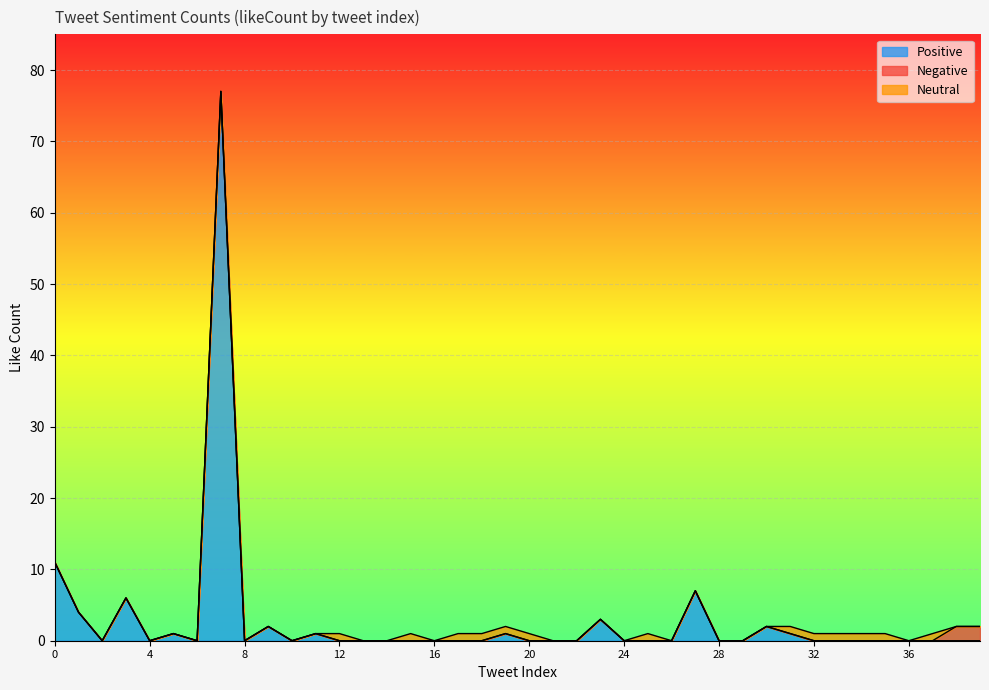

Reading left to right, list all the values displayed in this chart.

Positive: 11	4	0	6	0	1	0	77	0	2	0	1	0	0	0	0	0	0	0	1	0	0	0	3	0	0	0	7	0	0	2	1	0	0	0	0	0	0	0	0
Negative: 0	0	0	0	0	0	0	0	0	0	0	0	0	0	0	0	0	0	0	0	0	0	0	0	0	0	0	0	0	0	0	0	0	0	0	0	0	0	2	2
Neutral: 0	0	0	0	0	0	0	0	0	0	0	0	1	0	0	1	0	1	1	1	1	0	0	0	0	1	0	0	0	0	0	1	1	1	1	1	0	1	0	0